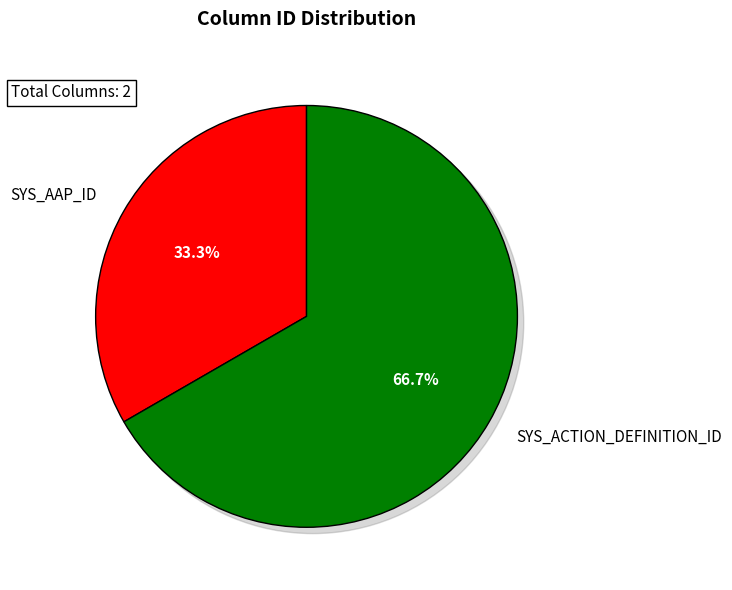

What is the smallest slice in the pie chart?

SYS_AAP_ID